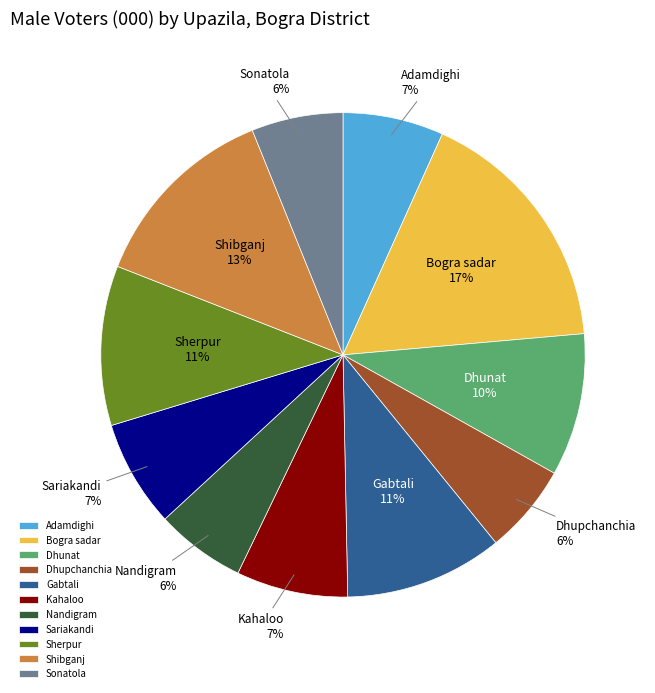

To the nearest percent, what percentage of the pie is Dhupchanchia?

6%